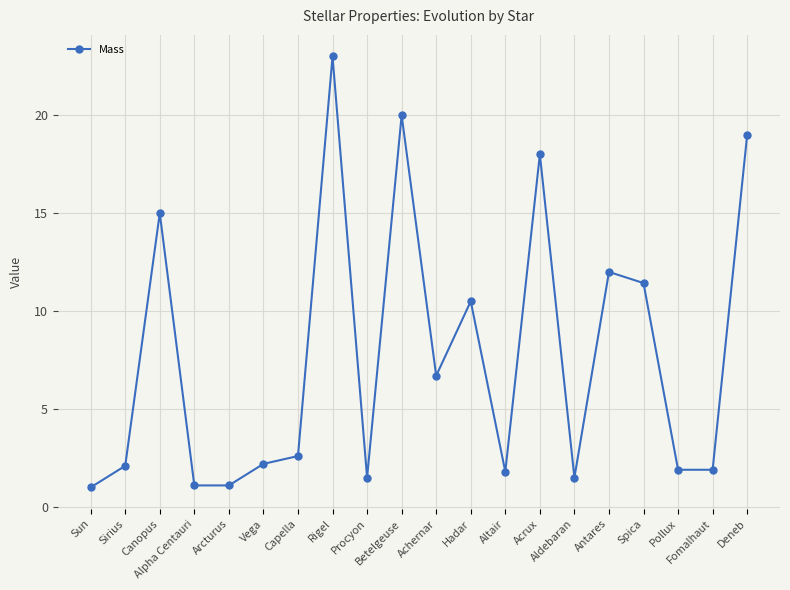

Does the chart display data point markers on the line(s)?

Yes